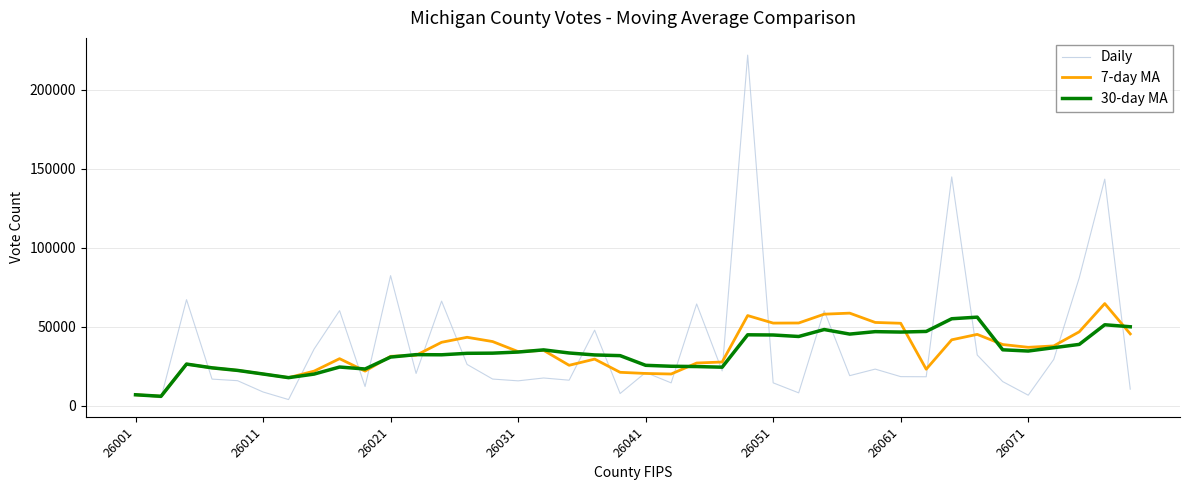

What is the maximum value for Daily?

221781.0